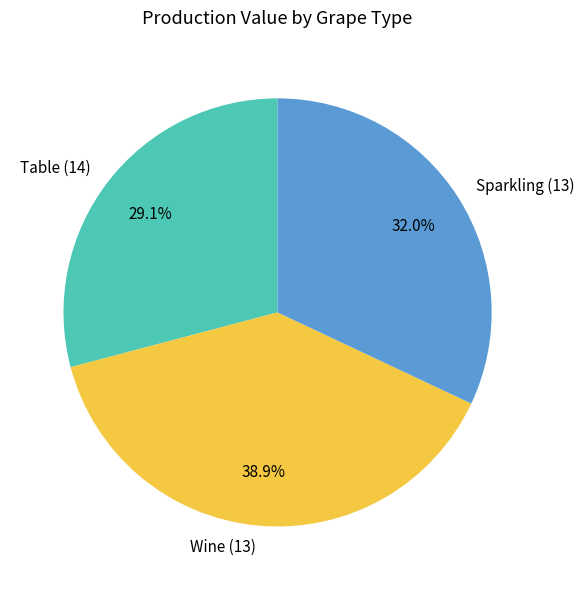

Which has a higher value, Wine (13) or Sparkling (13)?

Wine (13)